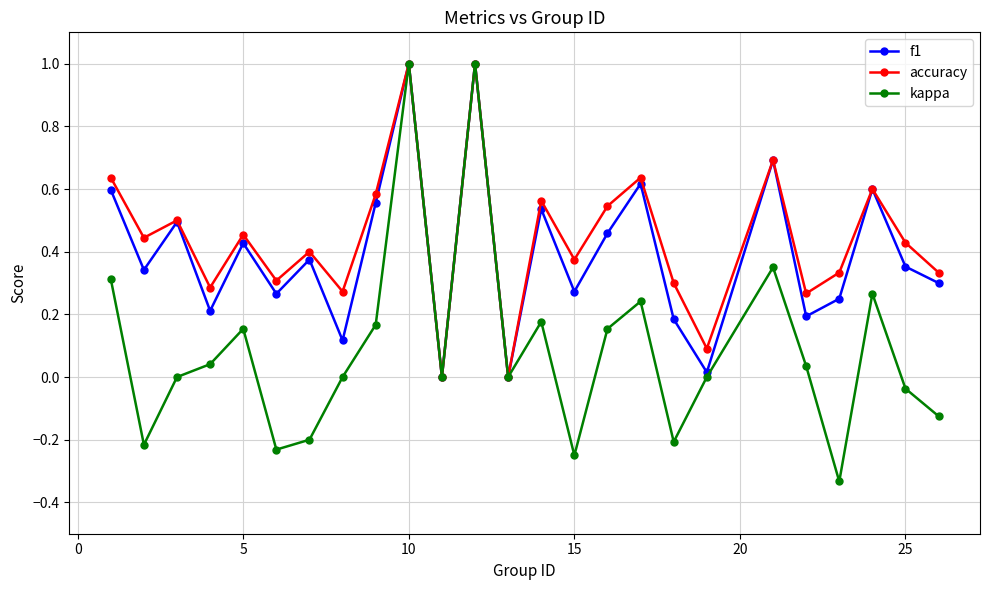

Count the number of categories in the chart.

25